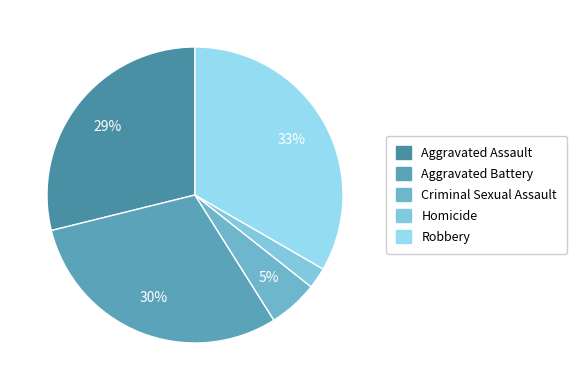

The Aggravated Assault slice represents 18% of the pie. True or false?

False